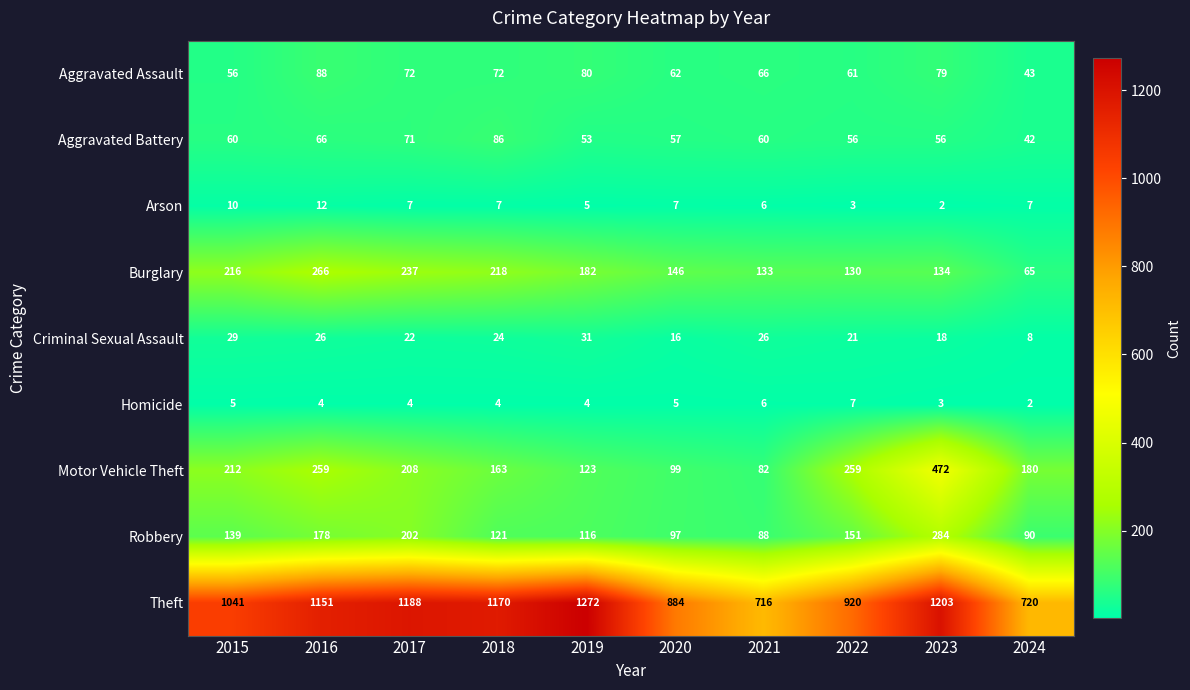

Where is Burglary nearest to the value 165?

2019